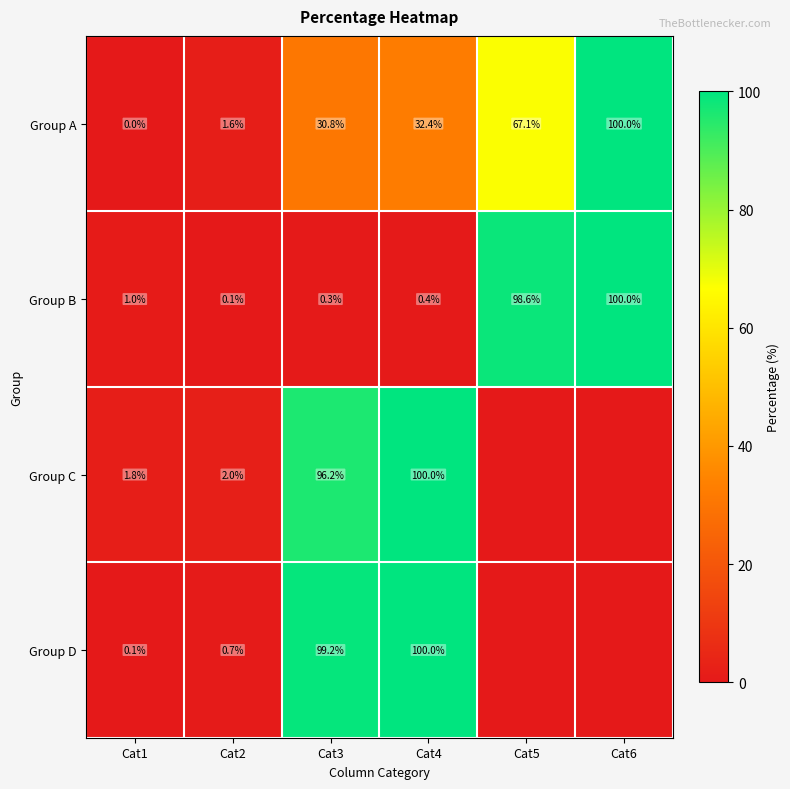

What is the sum of all Group A values?

231.9